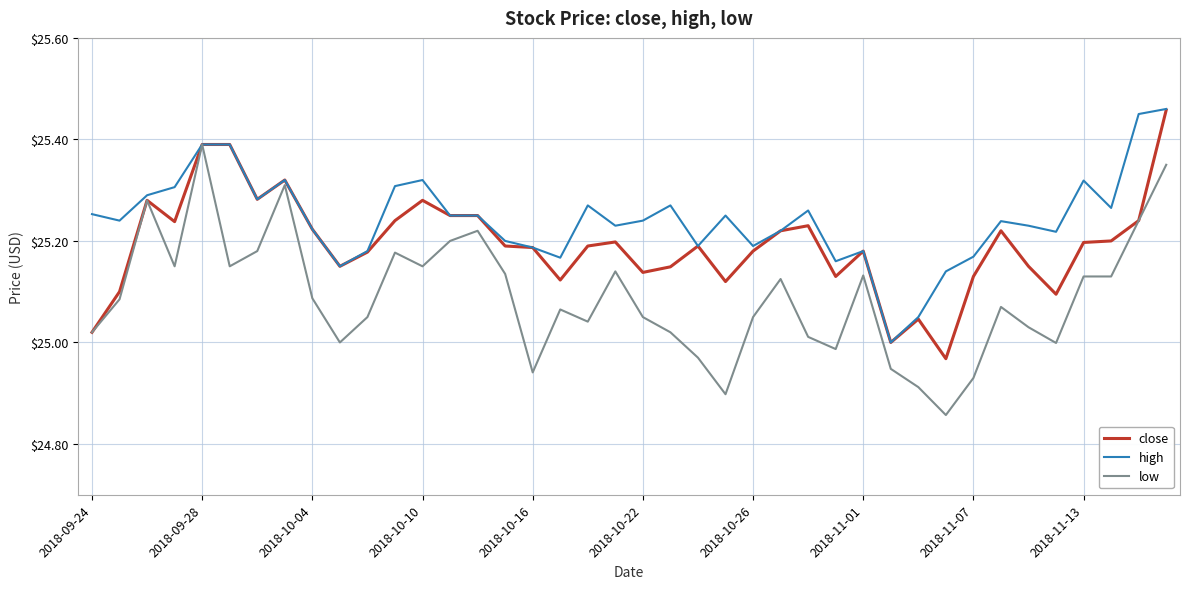

Rank the series by their average value, from highest to lowest.

high, close, low